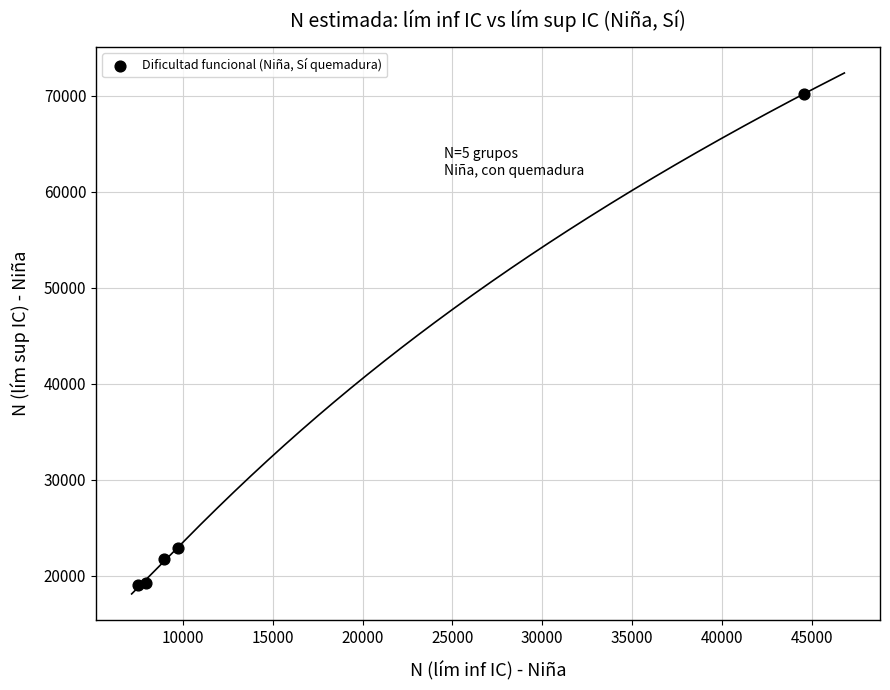

What Y value in the scatter plot is closest to 44626?

22905